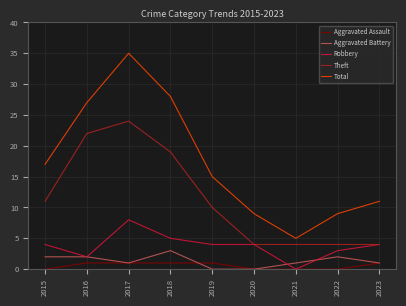

Is this an area chart (filled region under the line)?

No